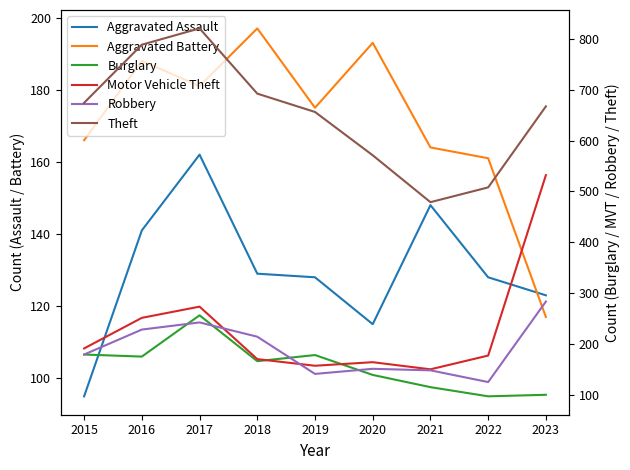

Which category has the lowest value in the Aggravated Assault series?

2015